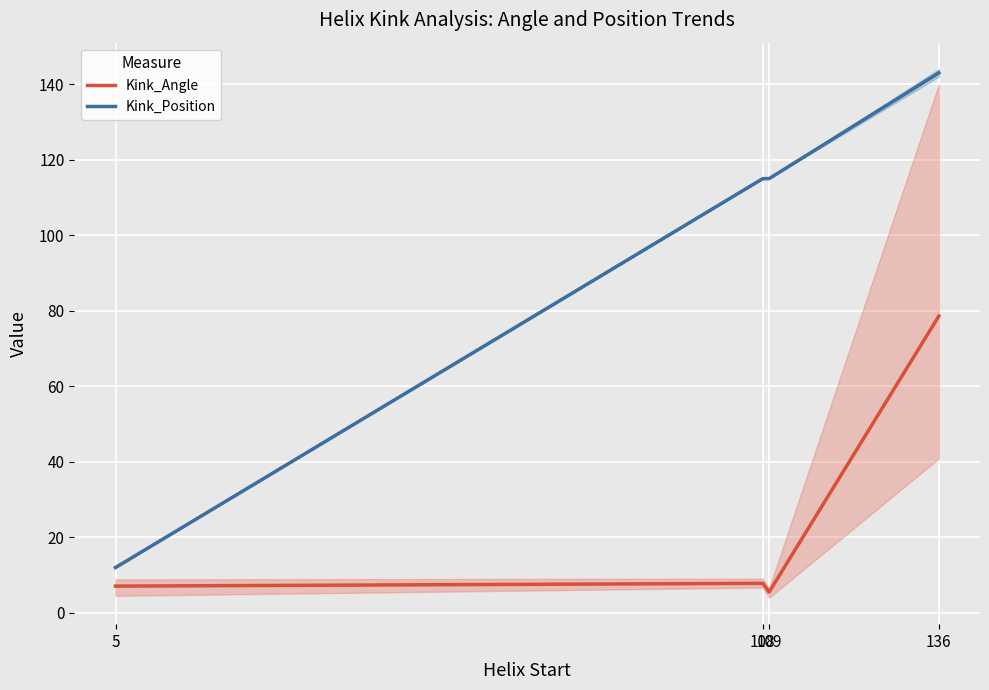

What is the sum of all Kink_Angle values?

99.0